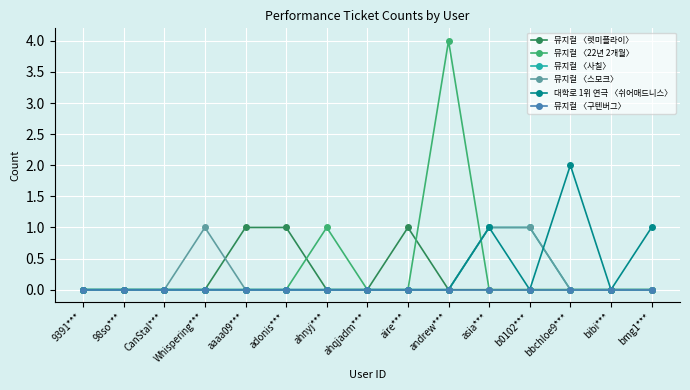

Which series changed the most between CanStaI*** and ahnyj***?

뮤지컬 〈22년 2개월〉